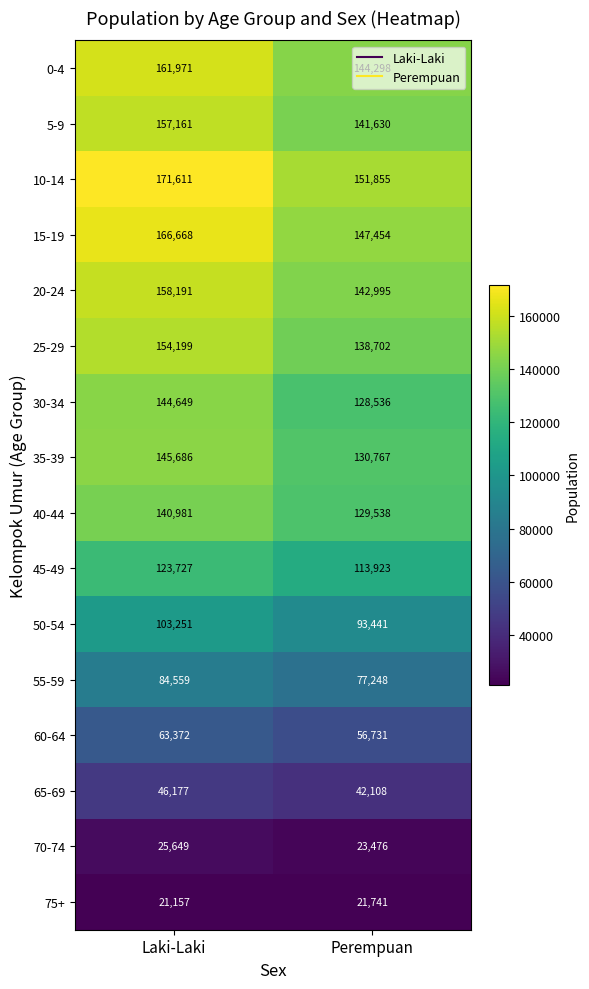

Is it true that 75+ equals 21157 at Laki-Laki?

True